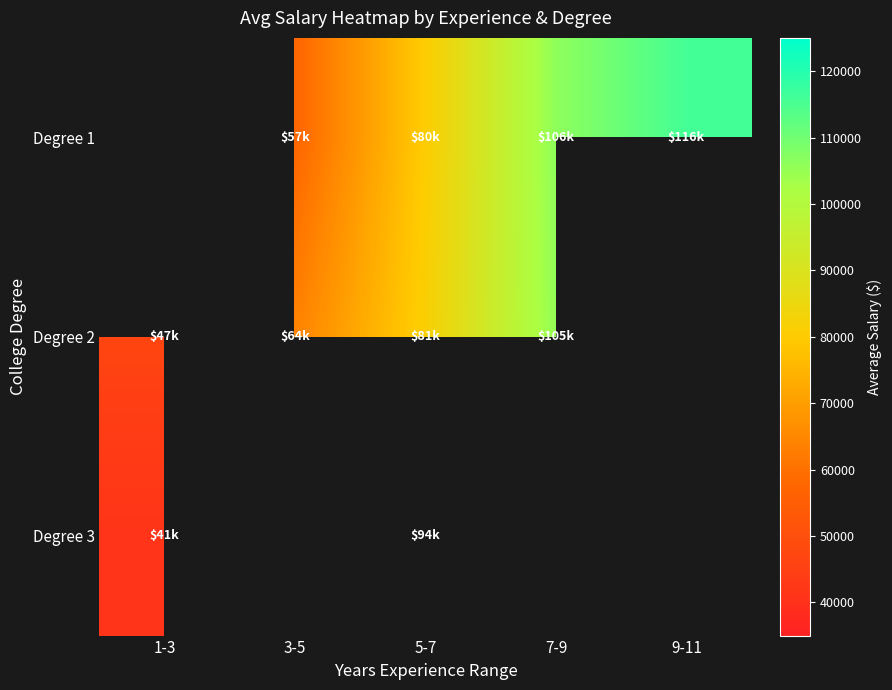

Count the Degree 1 values in the range 57096 to 106042.

2